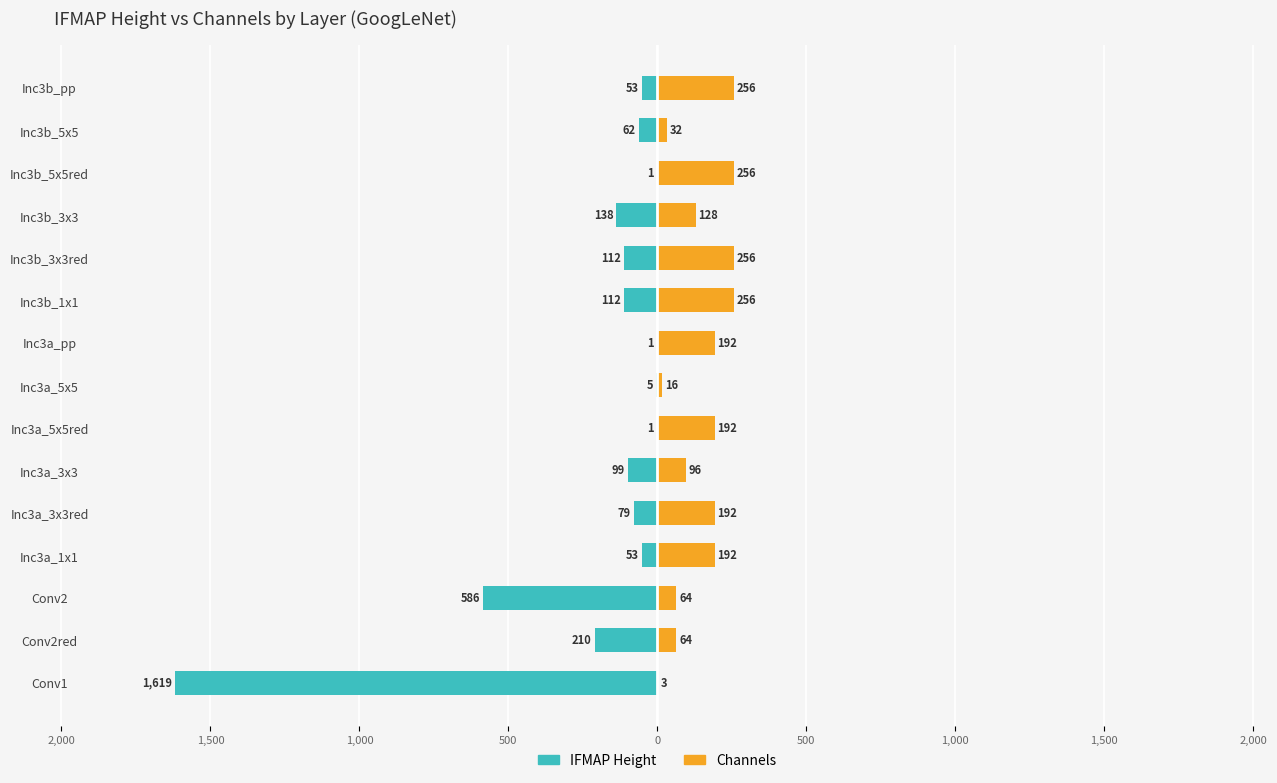

Which has a higher value, Inc3b_3x3 or Inc3b_1x1?

Inc3b_1x1